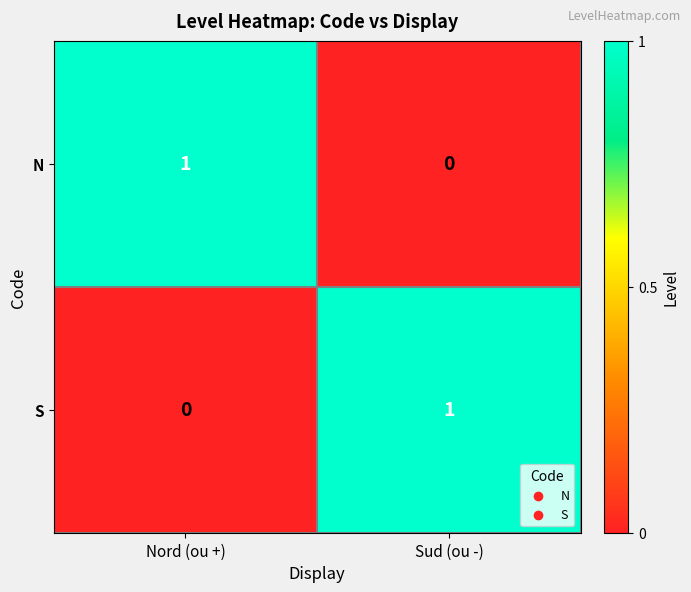

The N series shows 1 at Nord (ou +). True or false?

True